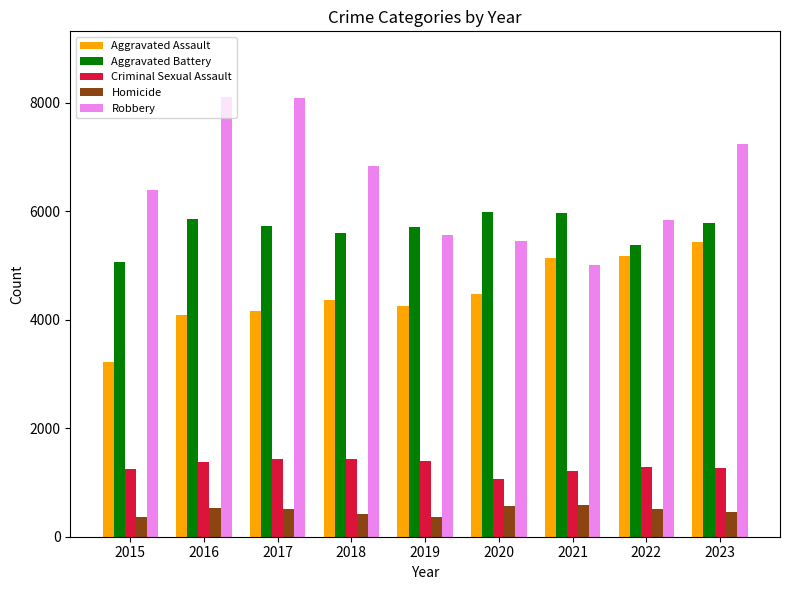

Does the chart contain stacked bars?

No